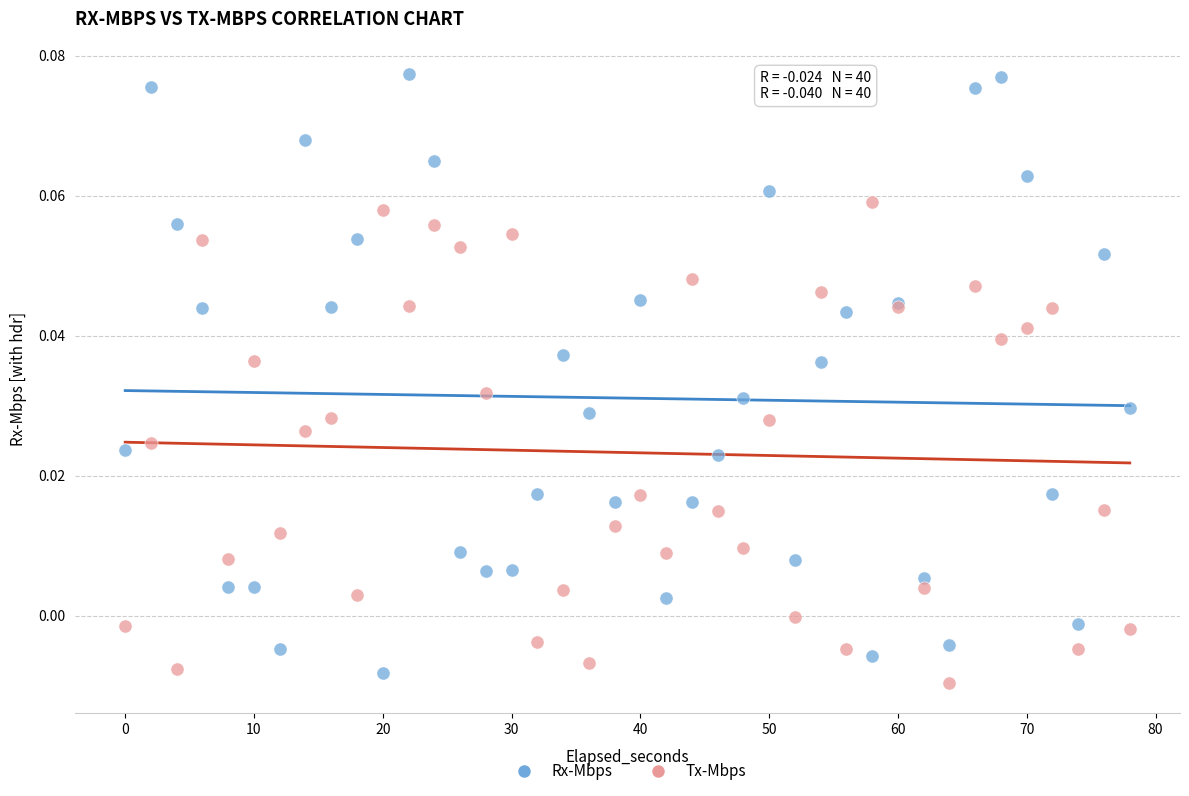

Which series reaches the maximum Y coordinate?

Rx-Mbps